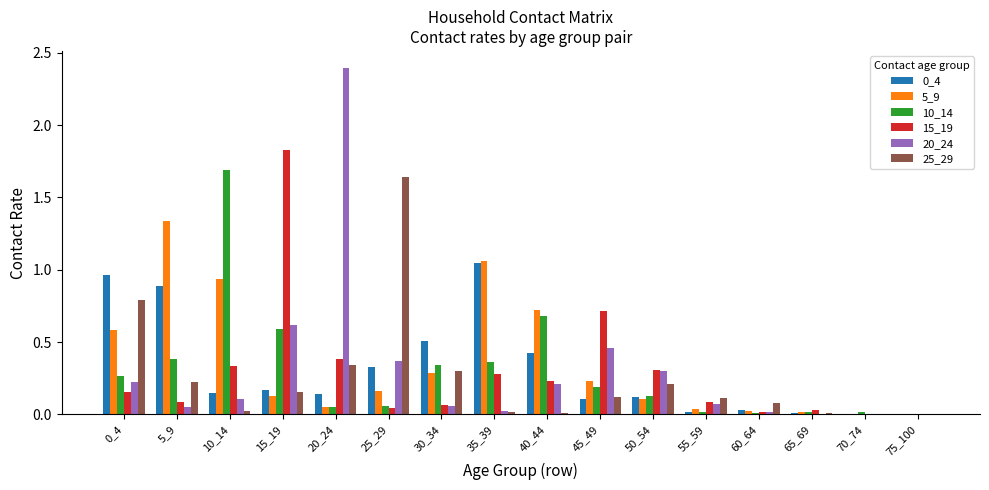

Which series has the widest spread of values?

20_24